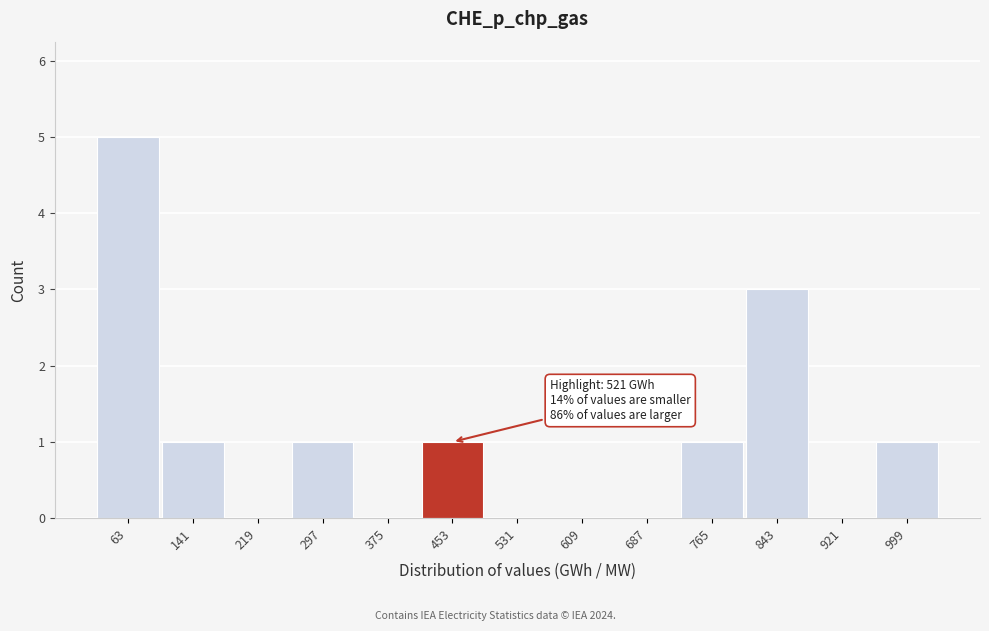

Reading right to left, extract all data points from this chart.

999=1	921=0	843=3	765=1	687=0	609=0	531=0	453=1	375=0	297=1	219=0	141=1	63=5